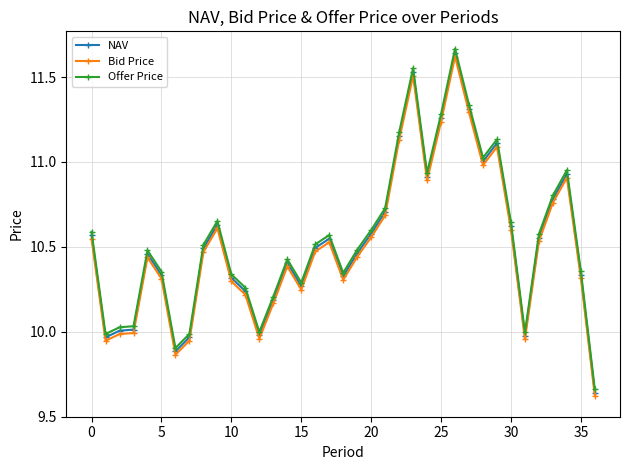

True or false: NAV has more than 2 interior local peaks.

True